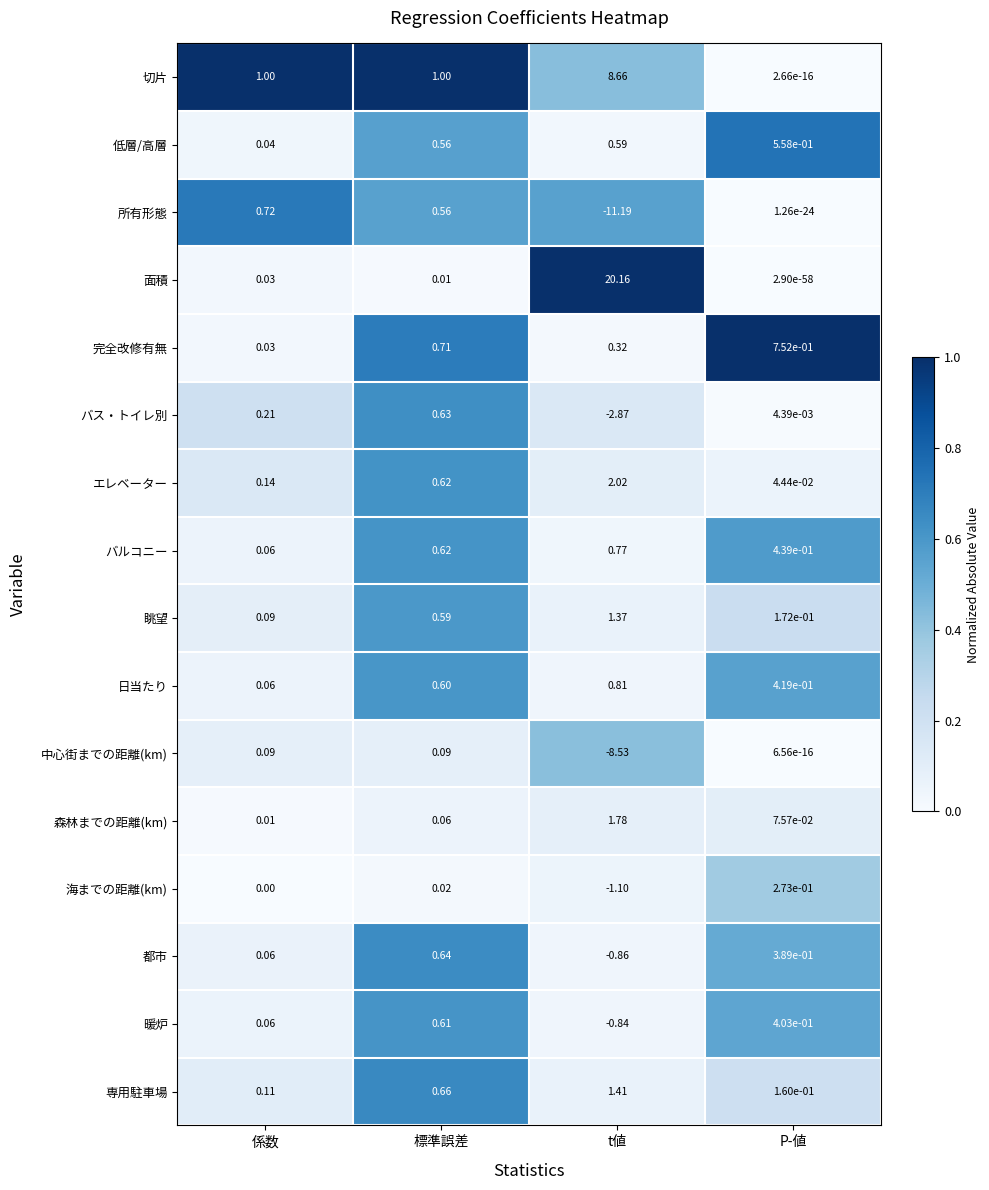

Between 係数 and t値, which series saw the biggest shift?

面積